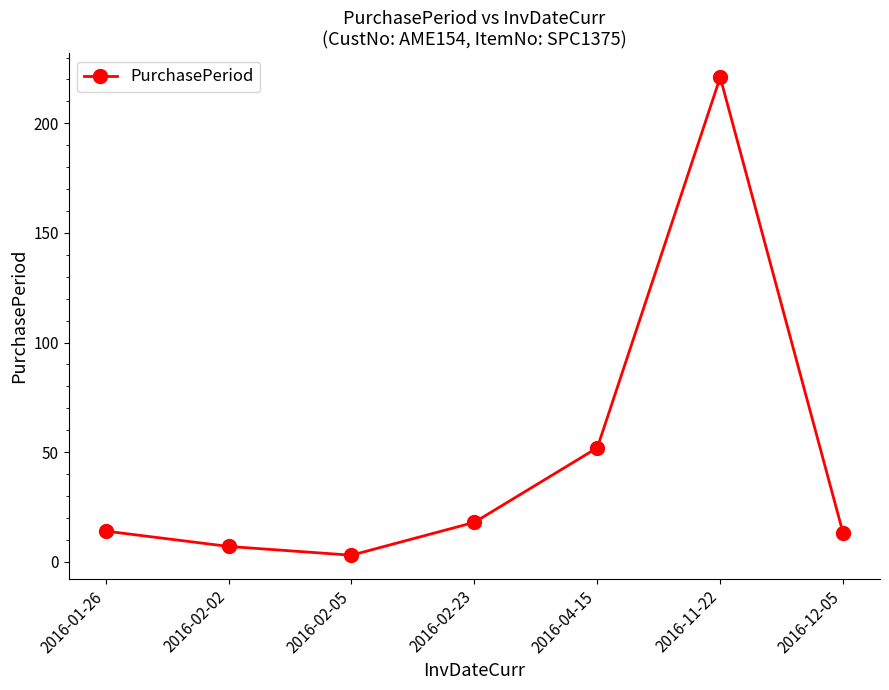

What is the difference between the maximum and minimum values?

218